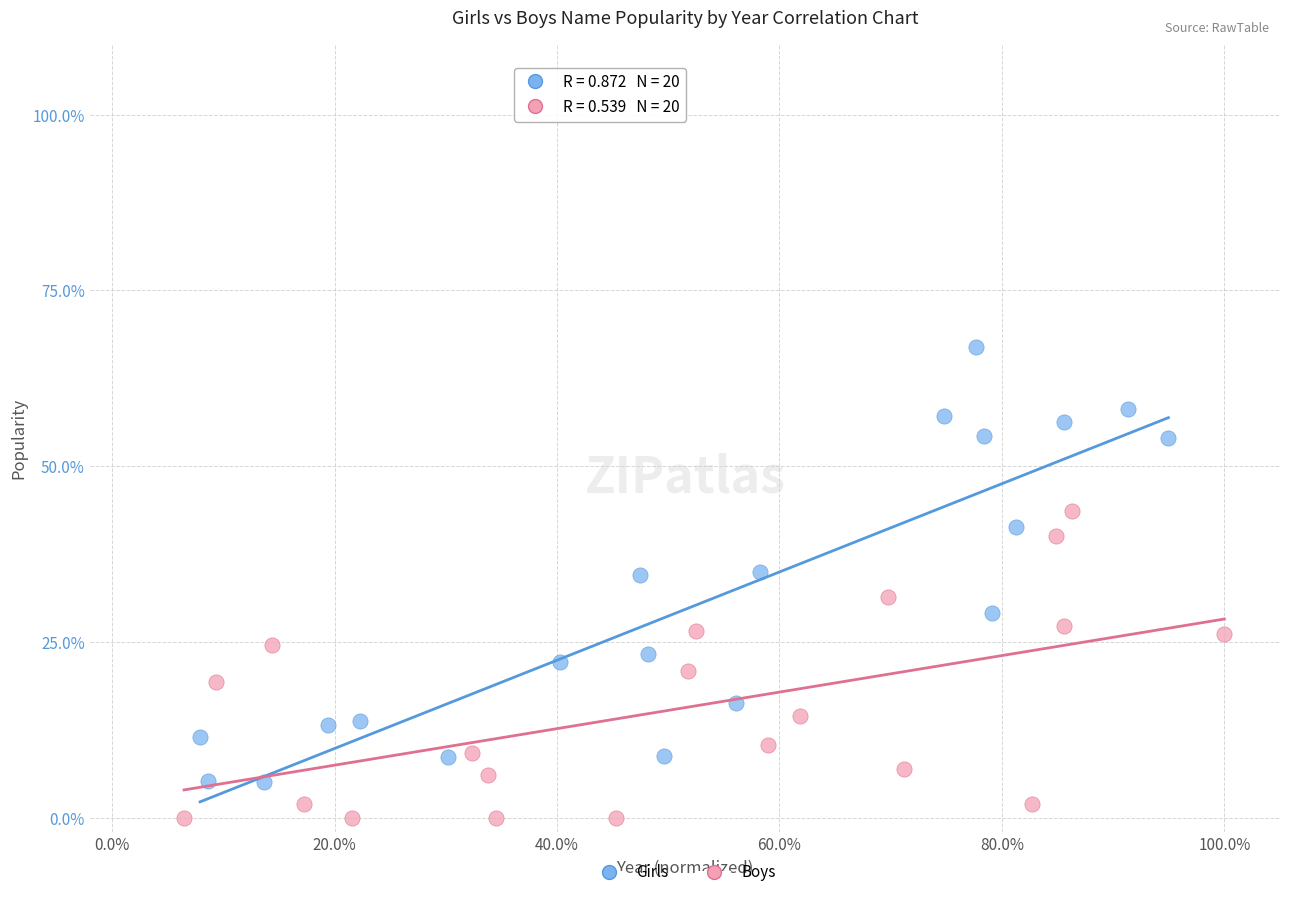

Which series has the widest spread of Y values?

Girls